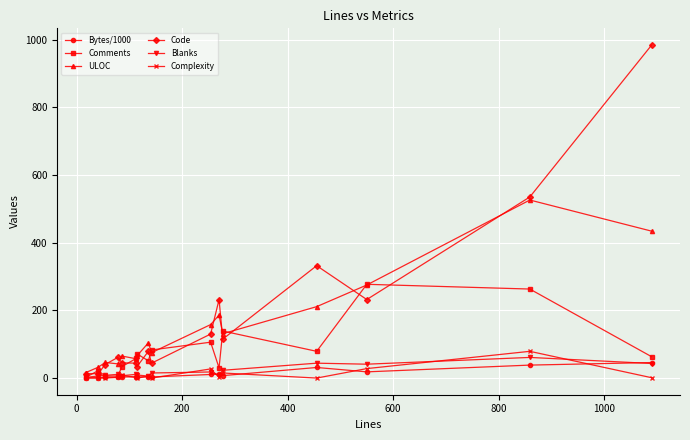

What is the maximum value for Bytes/1000?

45.9